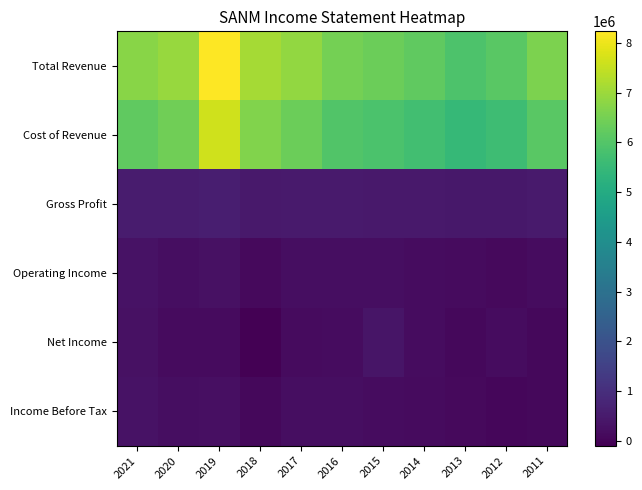

At how many categories does at least one series exceed 7485172?

1